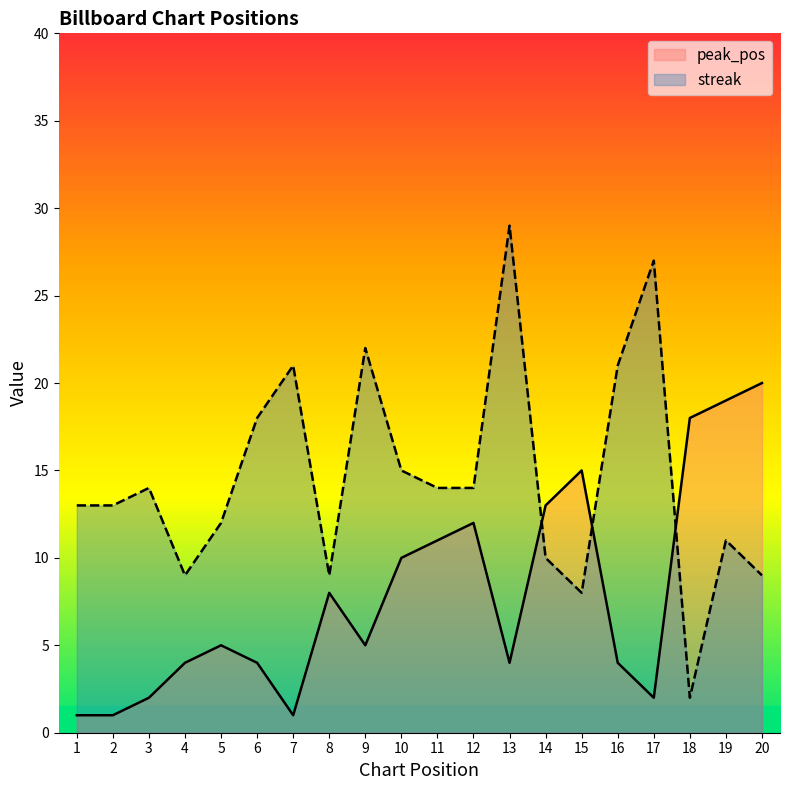

In streak, how many points are lower than both neighbors (excluding endpoints)?

4